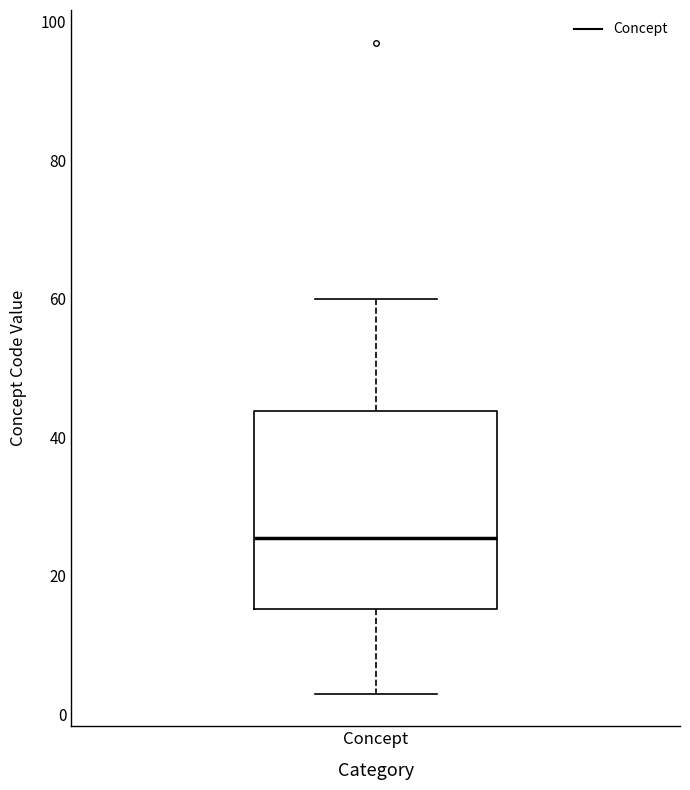

Transcribe this box plot: give where the median line is, the range the box spans, and where the two whiskers end, as read against the y-axis. The values are not printed on the chart, so give them approximately, as read against the axis.

median 26, box 16 to 44, whiskers 4 to 60